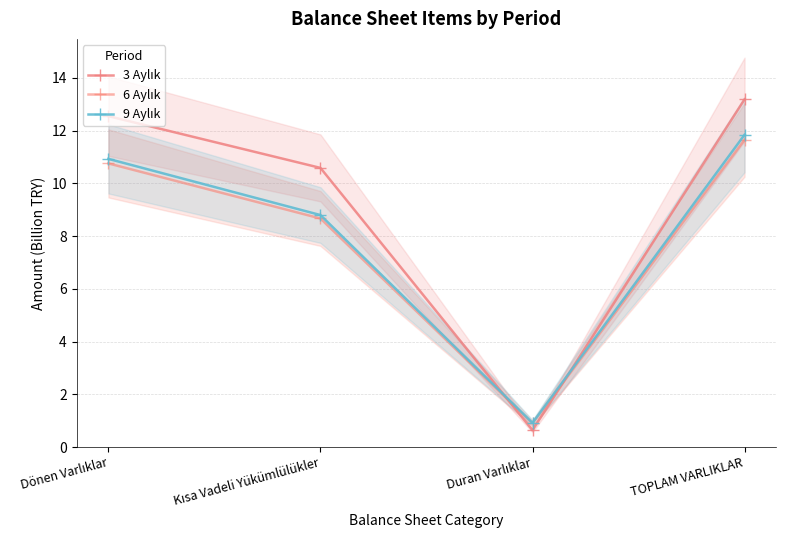

At which category does 3 Aylık reach its first local valley?

Duran Varlıklar